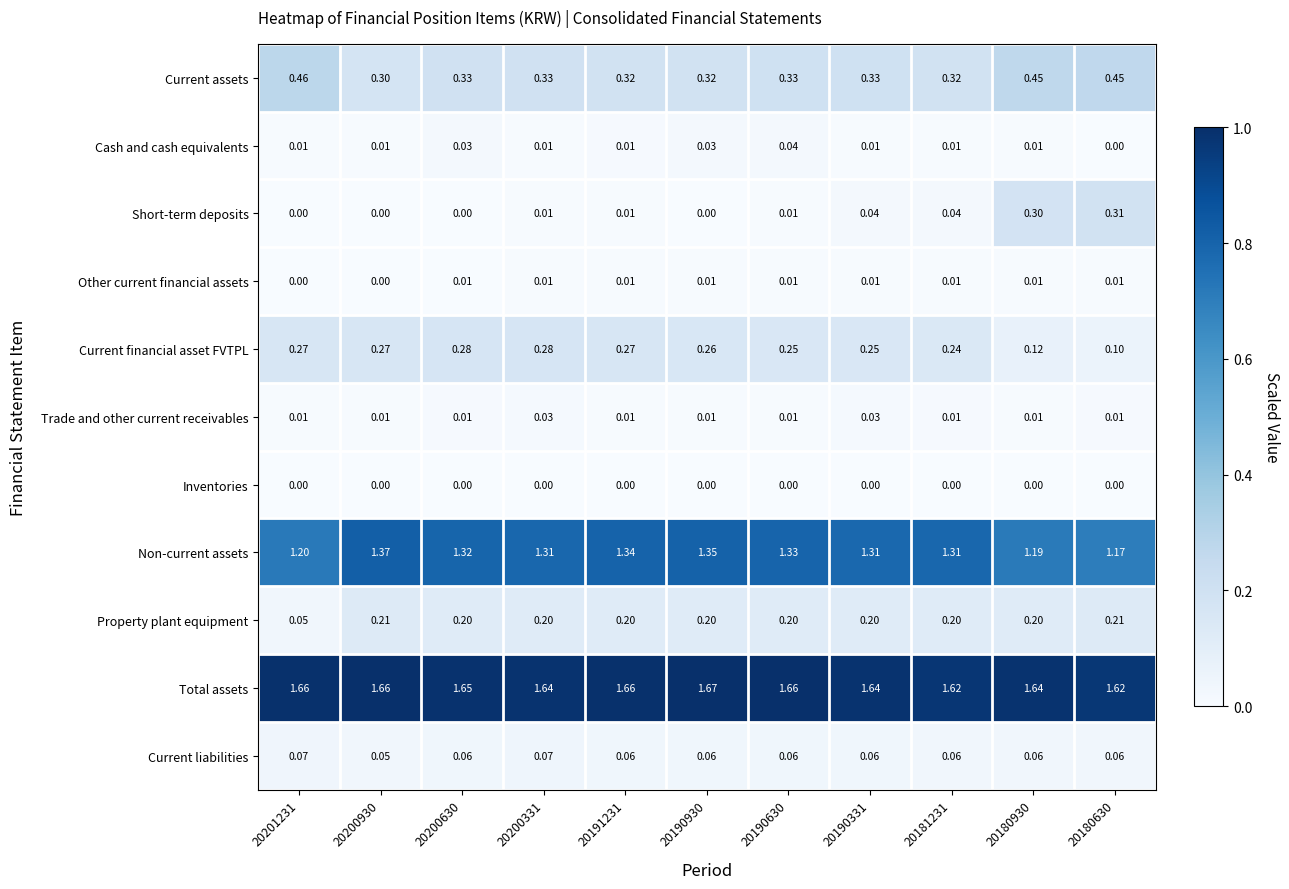

Which series has the largest range (max minus min)?

Short-term deposits